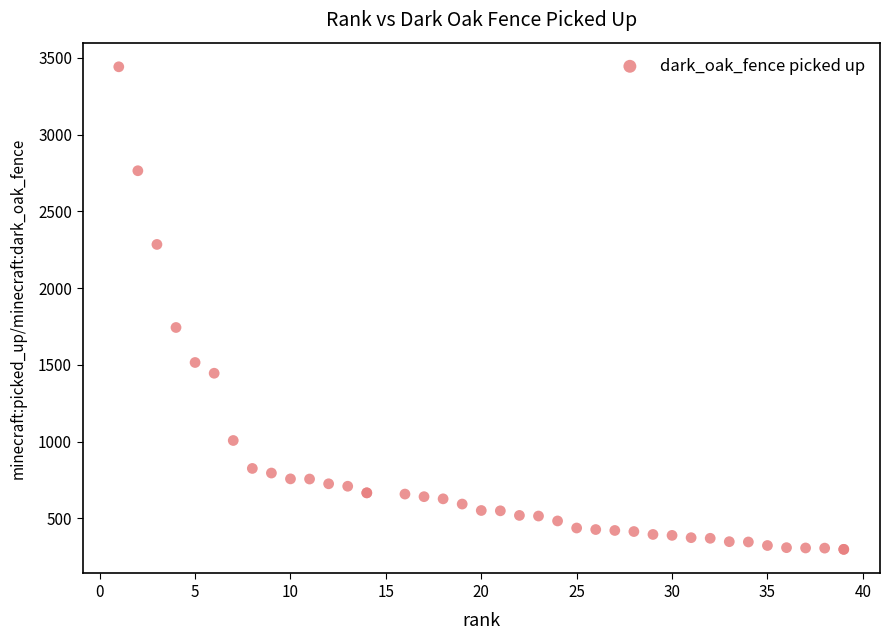

What Y value in the scatter plot is closest to 1869?

1743